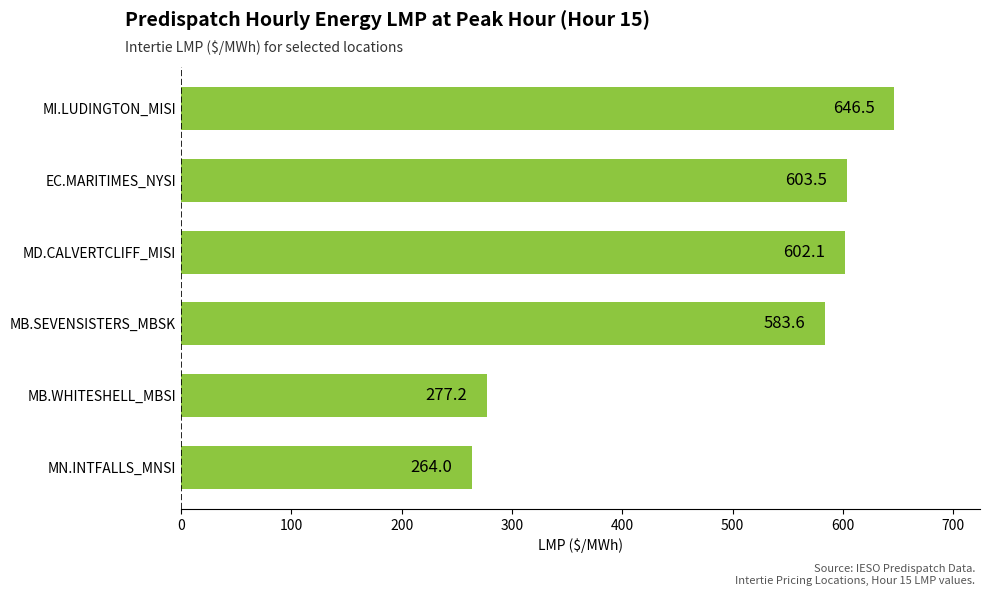

What is the difference between the values at MB.SEVENSISTERS_MBSK and EC.MARITIMES_NYSI?

19.9